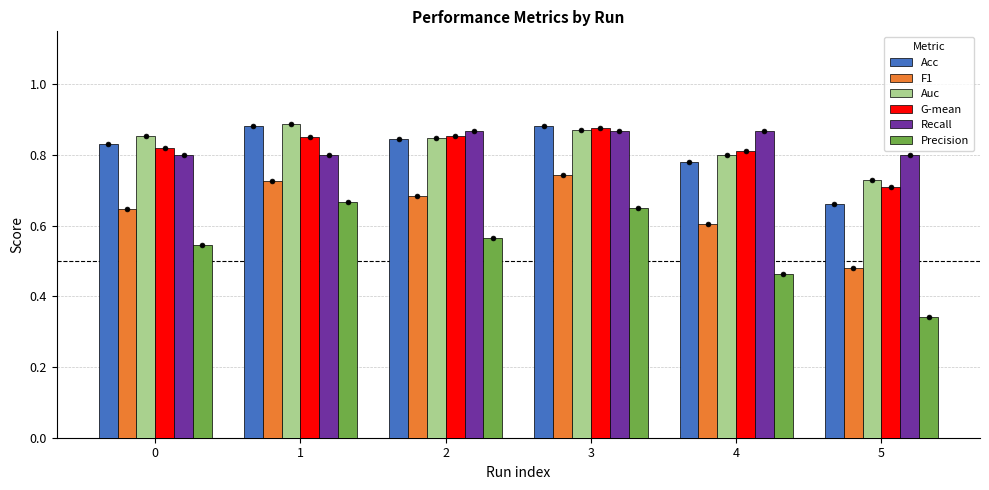

What are all the series names shown in the legend?

Acc, F1, Auc, G-mean, Recall, Precision